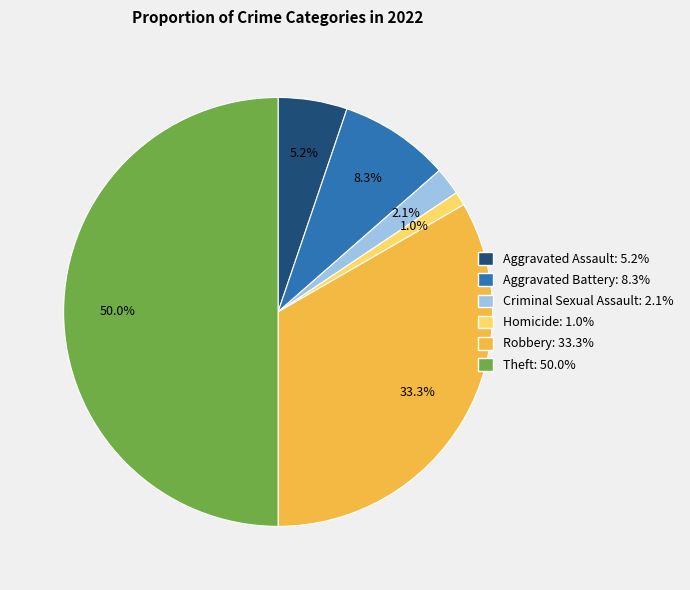

Rank the categories by value from lowest to highest.

Homicide, Criminal Sexual Assault, Aggravated Assault, Aggravated Battery, Robbery, Theft